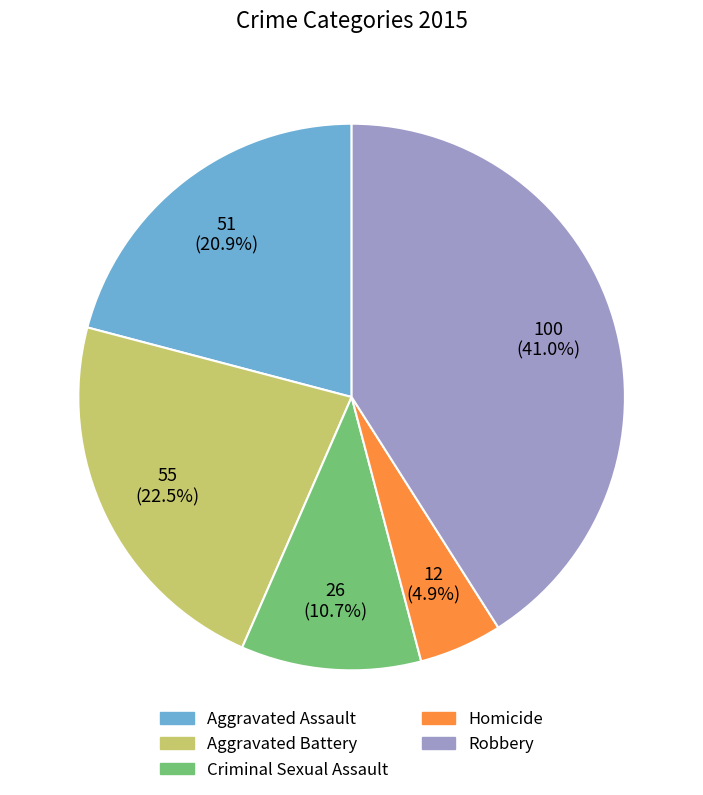

Which slice is the smallest?

Homicide